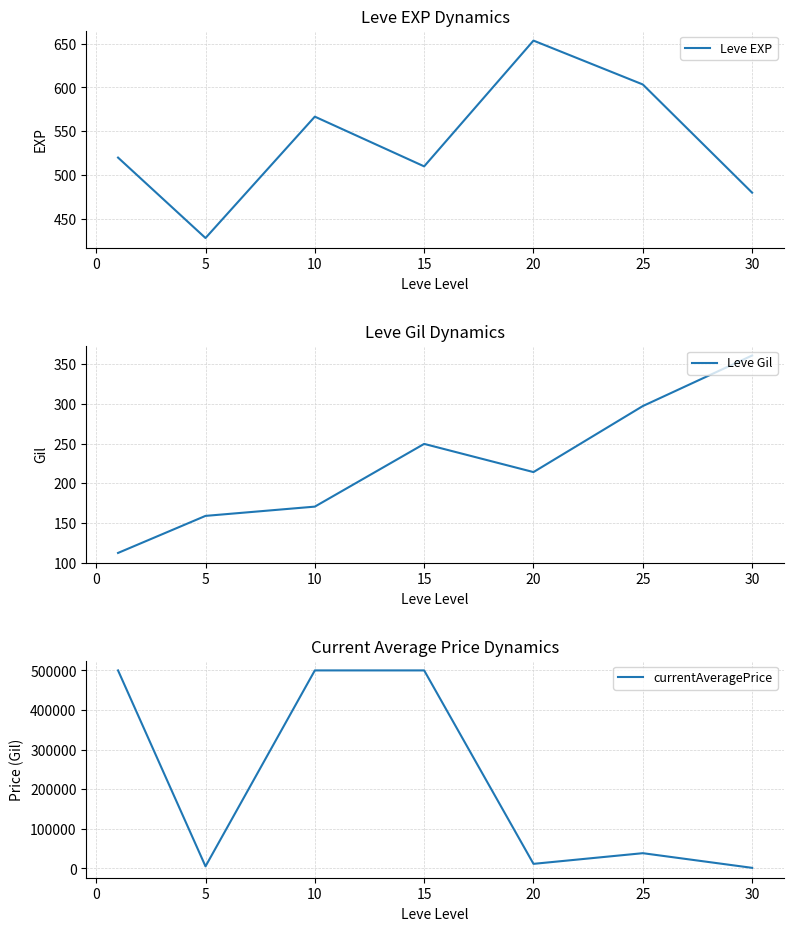

What is the sum of the Leve Gil values at 5 and 20?

373.2